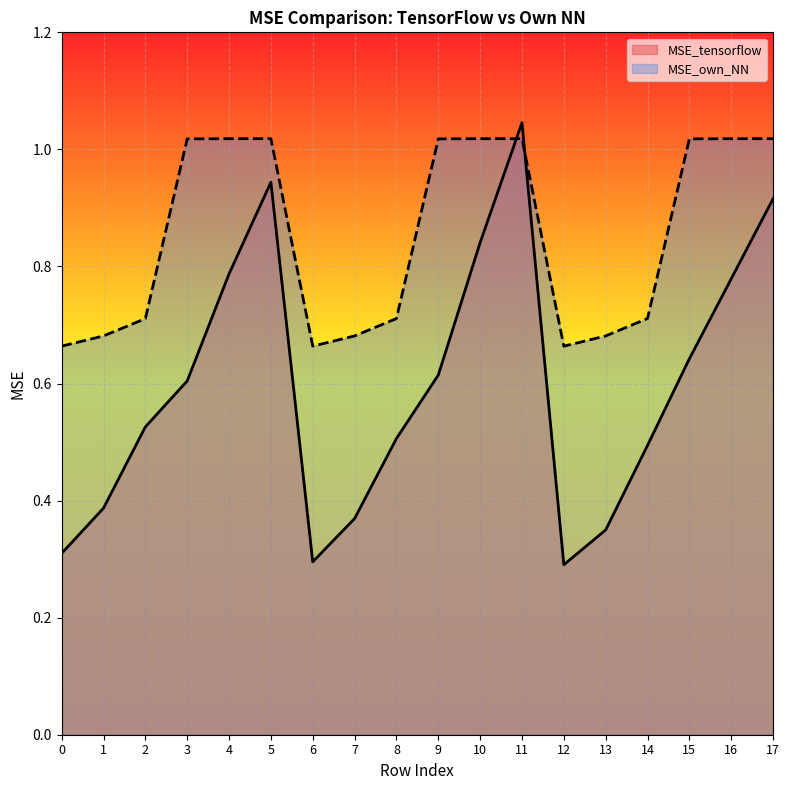

How many lines are shown in the chart?

2